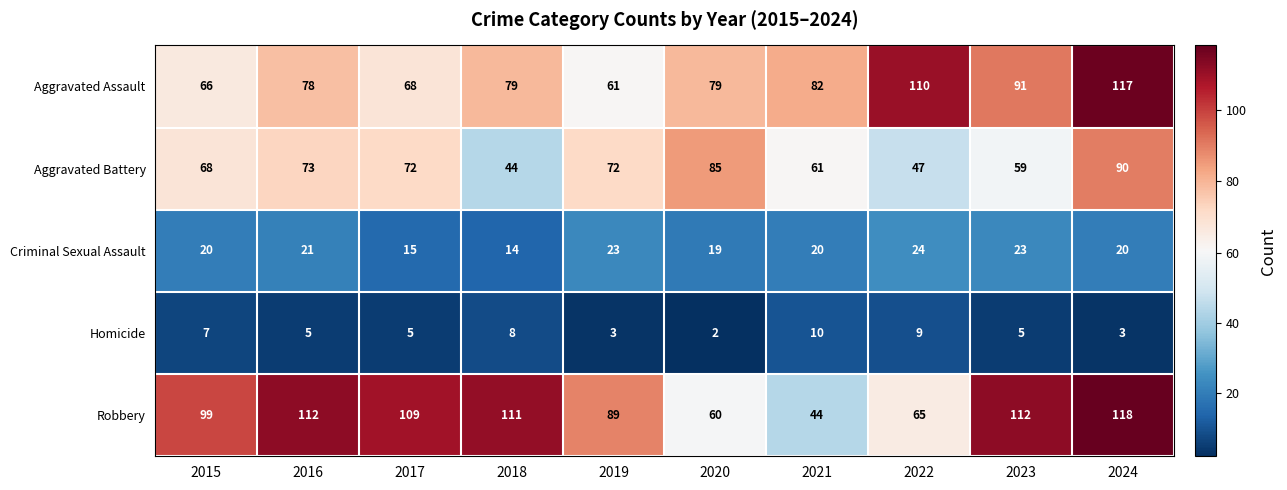

What is the total value across all series at 2019?

248